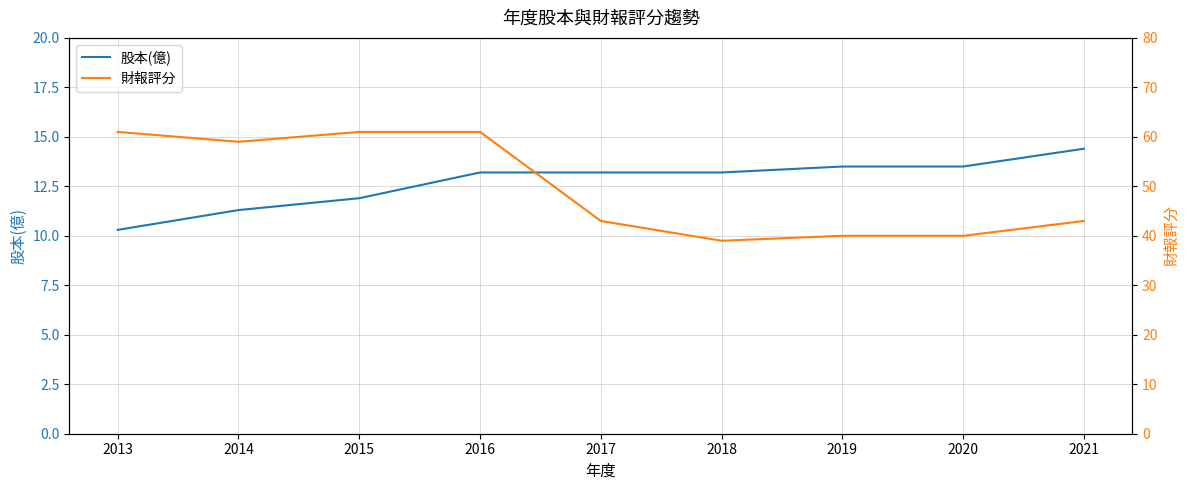

Where is 財報評分 nearest to the value 50?

2017